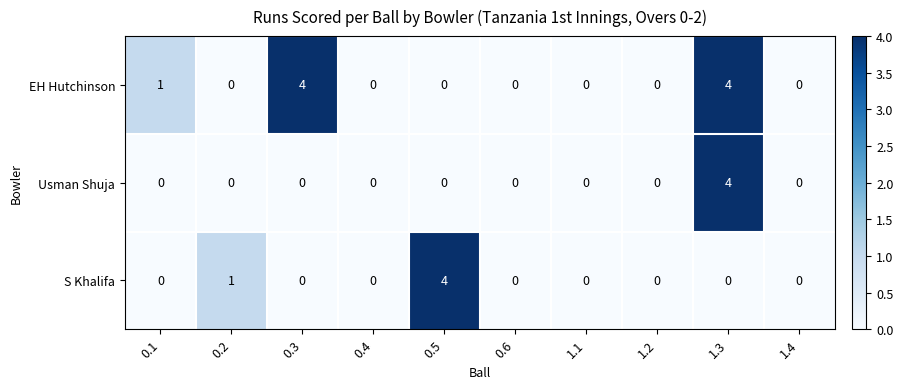

Which series has the largest total across all categories?

EH Hutchinson